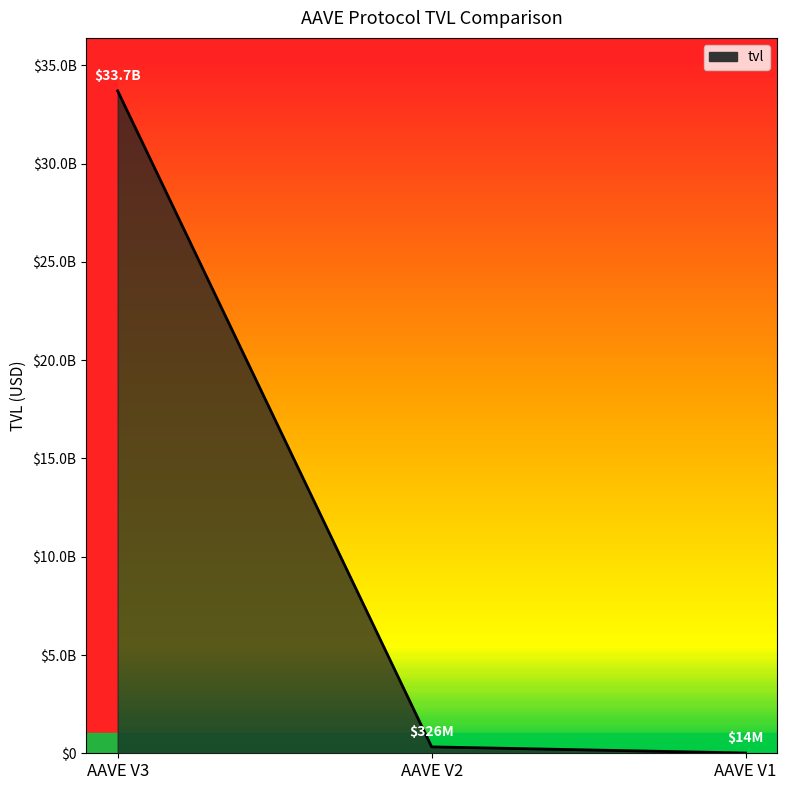

What is the average value?

11346669422.6